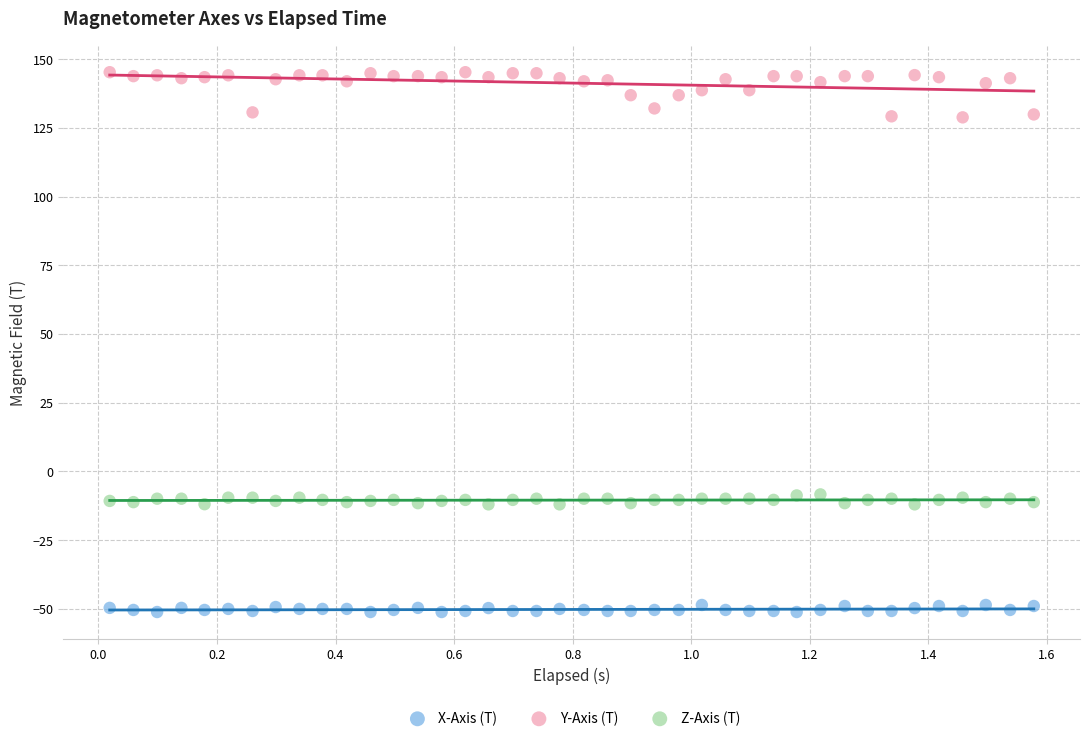

Across all data points, what is the range of X values (max minus min)?

1.6